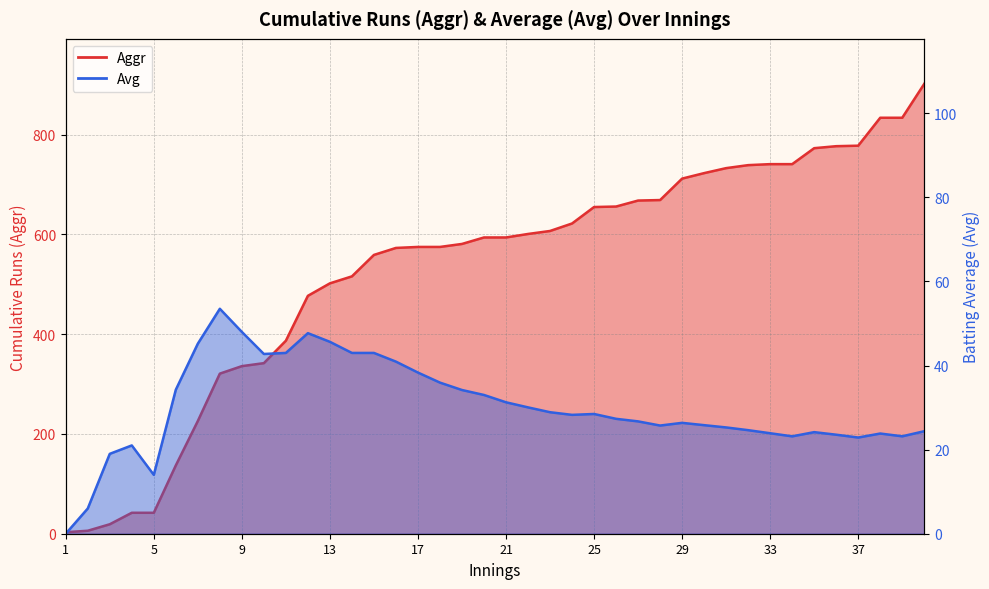

The Aggr series shows 1195.6 at 40. True or false?

False